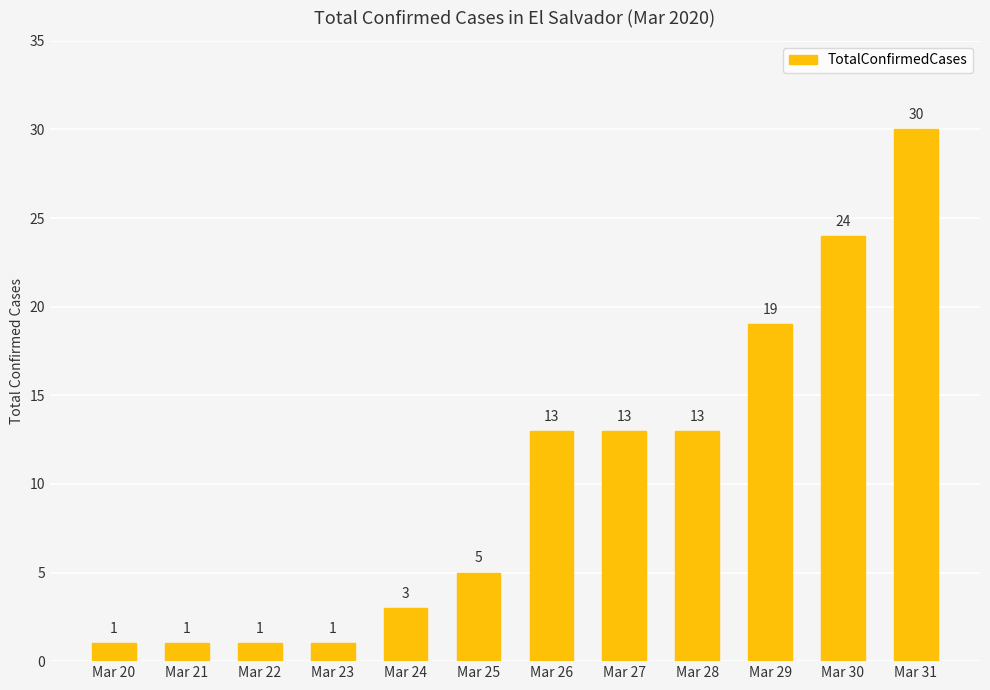

What is the minimum value shown in the chart?

1